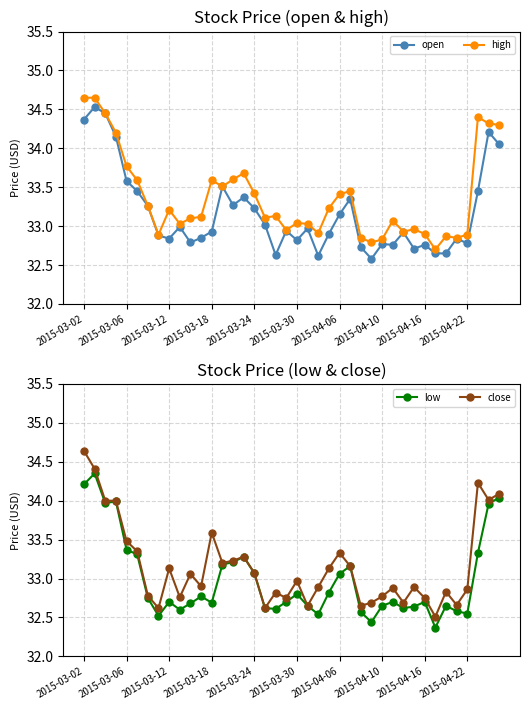

What is the difference between the maximum and second lowest values in the high series?

1.9